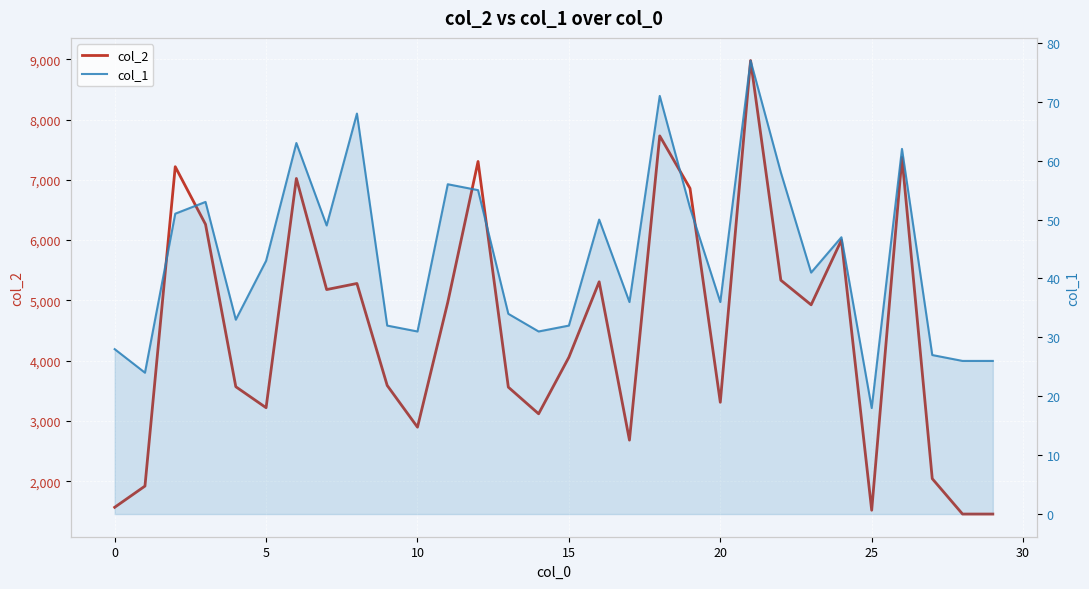

At how many categories does at least one series exceed 4635?

15